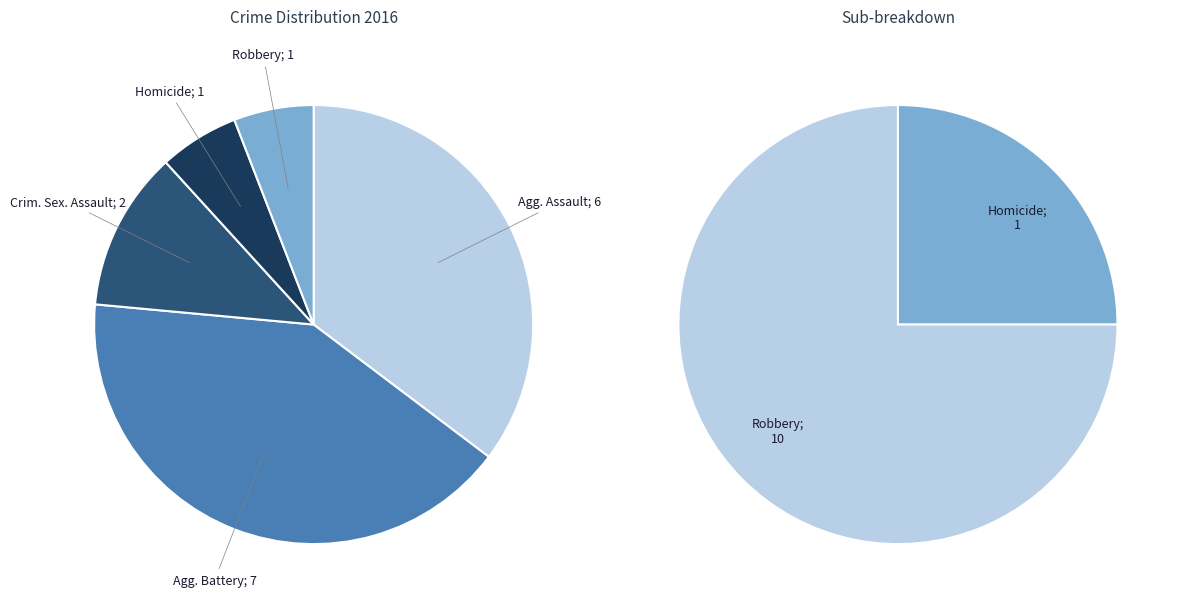

What is the total percentage of Aggravated Battery and Criminal Sexual Assault?

52.9%